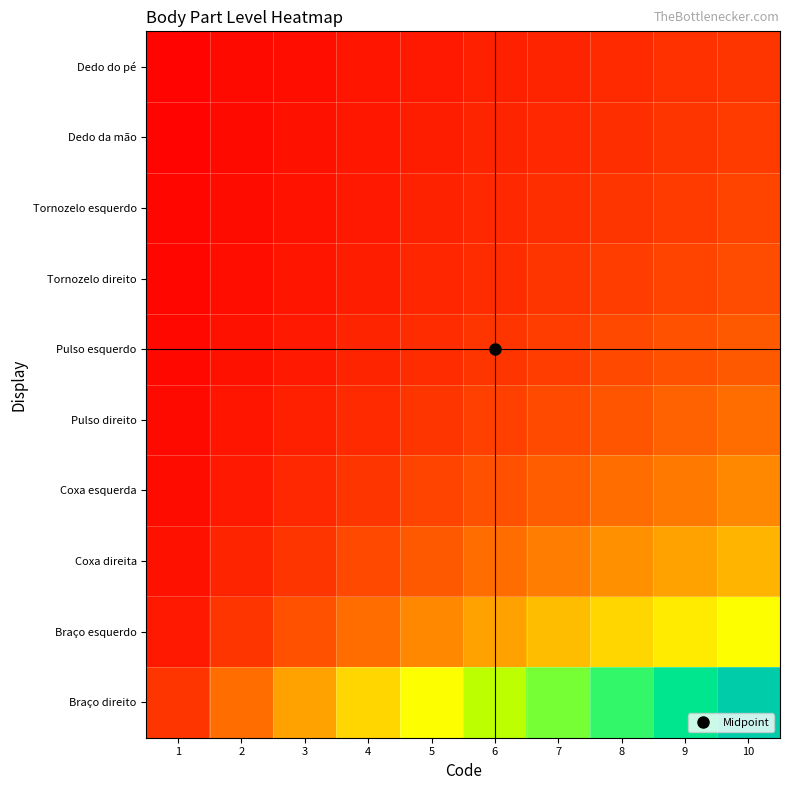

Reading left to right, what are all the values shown in this chart?

Braço direito: 1=0.1	2=0.2	3=0.3	4=0.4	5=0.5	6=0.6	7=0.7	8=0.8	9=0.9	10=1.0
Braço esquerdo: 1=0.1	2=0.1	3=0.1	4=0.2	5=0.2	6=0.3	7=0.3	8=0.4	9=0.5	10=0.5
Coxa direita: 1=0.0	2=0.1	3=0.1	4=0.1	5=0.2	6=0.2	7=0.2	8=0.3	9=0.3	10=0.3
Coxa esquerda: 1=0.0	2=0.1	3=0.1	4=0.1	5=0.1	6=0.1	7=0.2	8=0.2	9=0.2	10=0.2
Pulso direito: 1=0.0	2=0.0	3=0.1	4=0.1	5=0.1	6=0.1	7=0.1	8=0.2	9=0.2	10=0.2
Pulso esquerdo: 1=0.0	2=0.0	3=0.1	4=0.1	5=0.1	6=0.1	7=0.1	8=0.1	9=0.1	10=0.2
Tornozelo direito: 1=0.0	2=0.0	3=0.0	4=0.1	5=0.1	6=0.1	7=0.1	8=0.1	9=0.1	10=0.1
Tornozelo esquerdo: 1=0.0	2=0.0	3=0.0	4=0.1	5=0.1	6=0.1	7=0.1	8=0.1	9=0.1	10=0.1
Dedo da mão: 1=0.0	2=0.0	3=0.0	4=0.0	5=0.1	6=0.1	7=0.1	8=0.1	9=0.1	10=0.1
Dedo do pé: 1=0.0	2=0.0	3=0.0	4=0.0	5=0.1	6=0.1	7=0.1	8=0.1	9=0.1	10=0.1